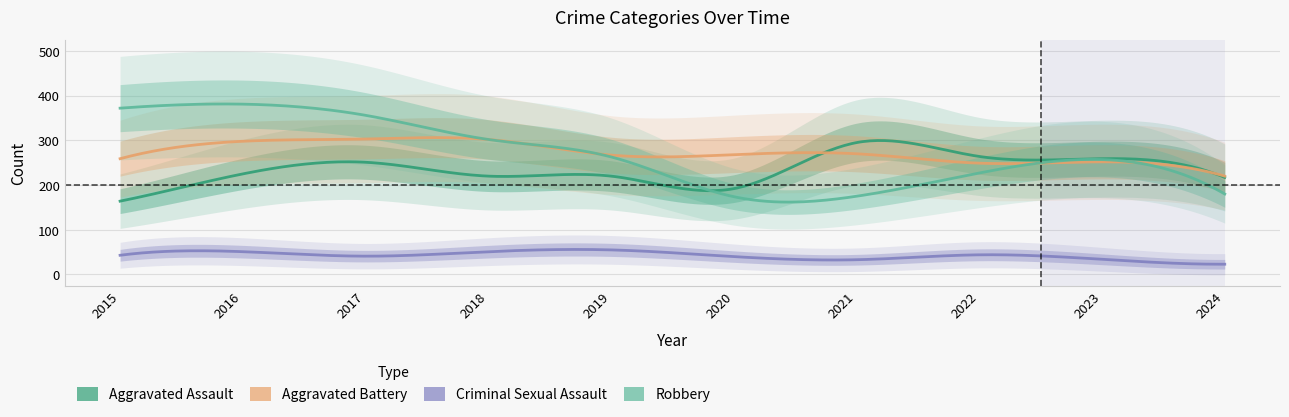

Reading right to left, list all the values displayed in this chart.

Aggravated Assault: 217	259	264	295	192	220	220	251	225	164
Aggravated Battery: 220	252	249	270	268	267	302	303	298	259
Criminal Sexual Assault: 23	34	44	33	40	55	51	41	51	43
Robbery: 180	257	227	175	174	263	302	356	381	372